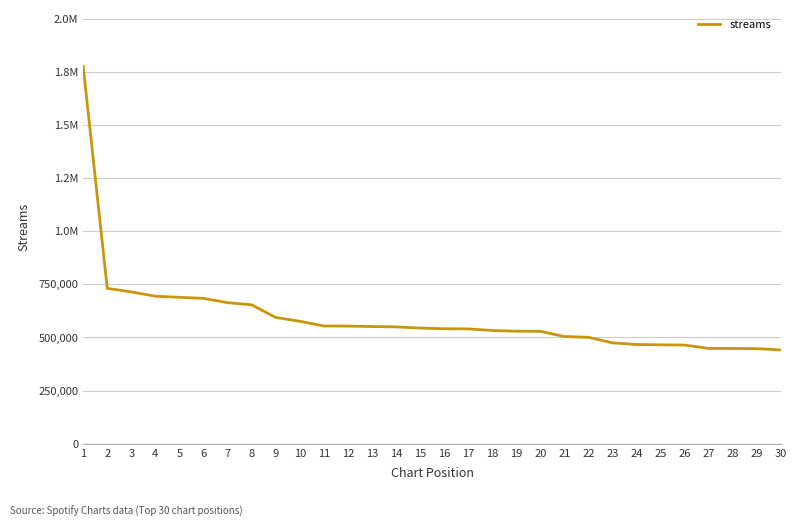

Reading right to left, list all the values displayed in this chart.

441092	447190	447959	448272	463945	464991	466675	474472	500538	504236	528777	529360	532448	540090	540782	544145	549460	551216	553236	553784	575938	593958	653393	663510	683597	688619	693676	714123	730801	1774615